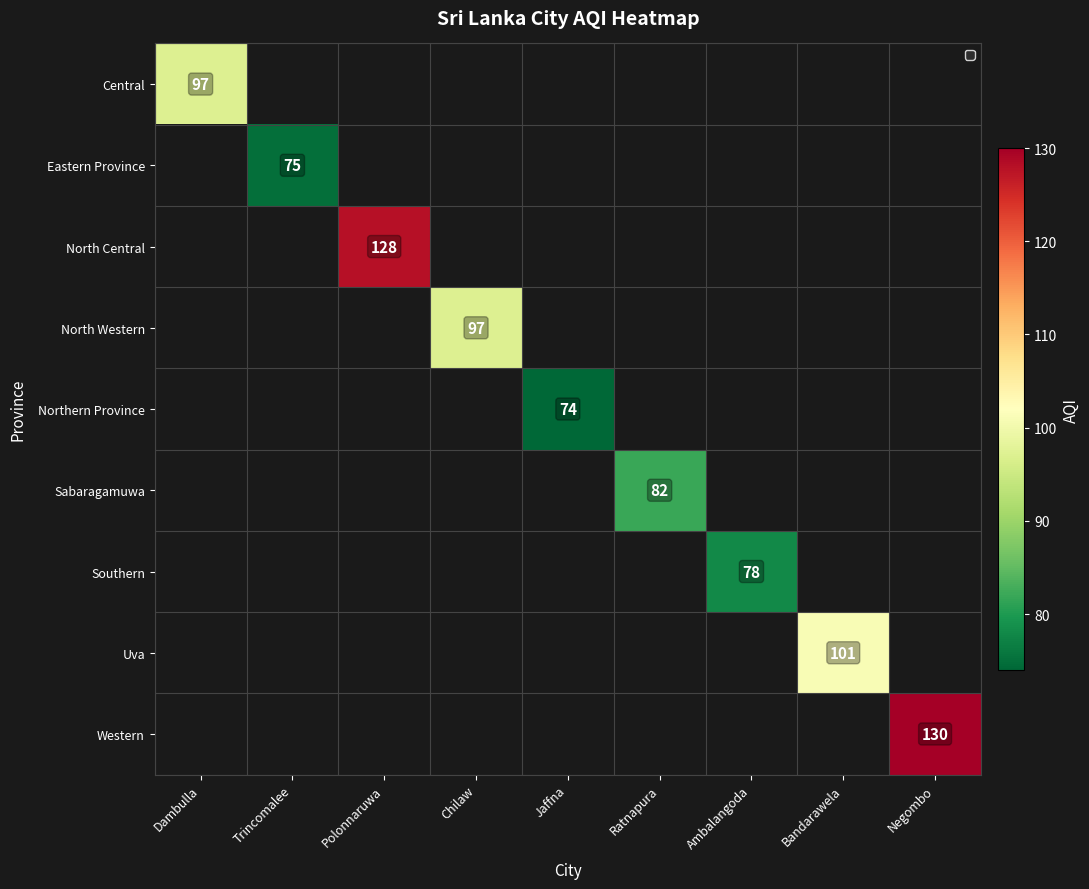

The Central series shows 140 at Dambulla. True or false?

False